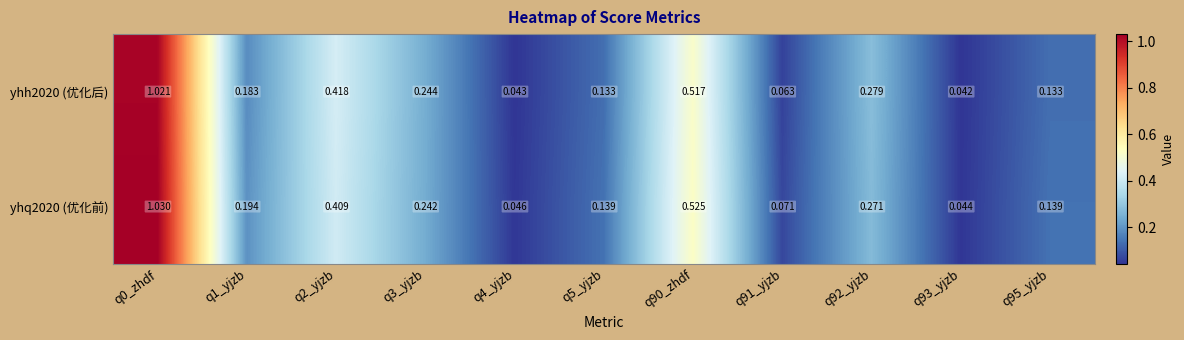

Is the value of yhh2020 (优化后) at q5_yjzb greater than the value of yhq2020 (优化前) at q4_yjzb?

Yes